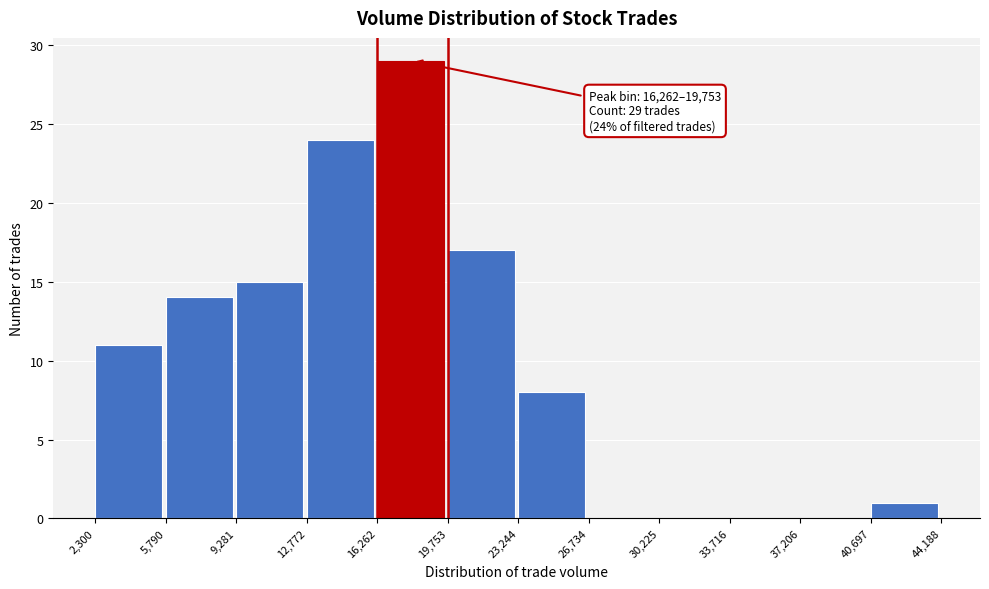

Over which range of the x-axis is the bar tallest?

16,262 to 19,753